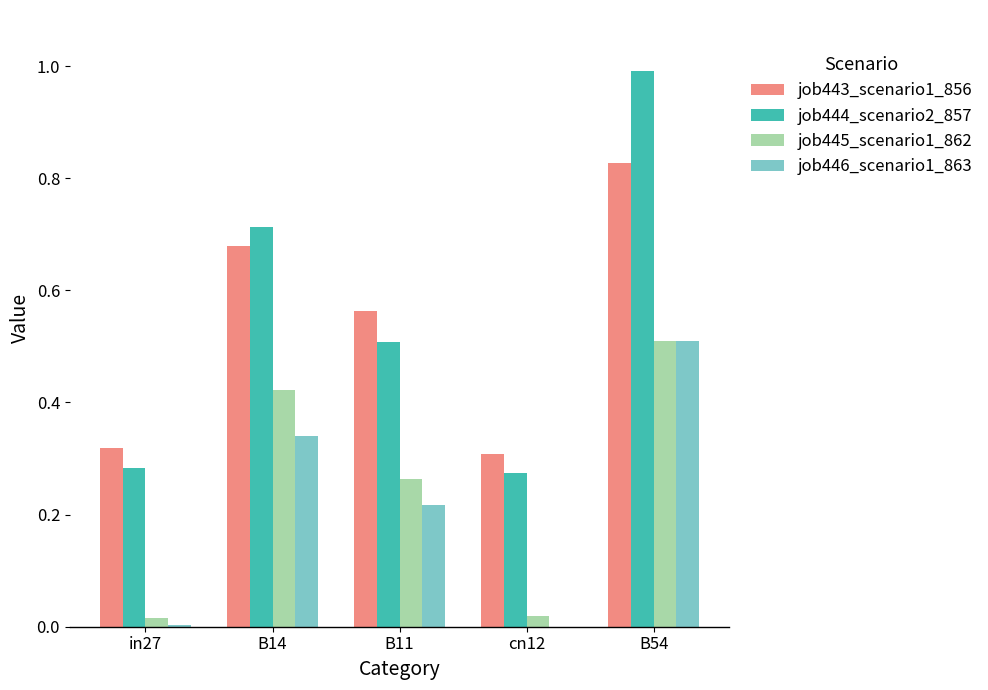

Which label corresponds to the largest value in the chart?

B54